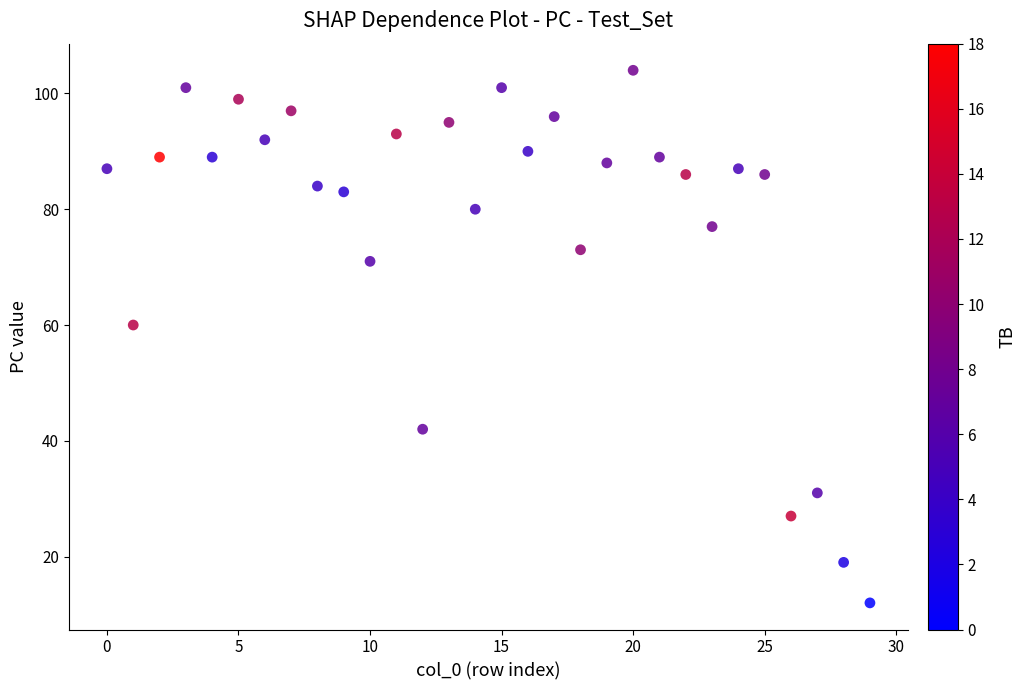

What Y value in the scatter plot is closest to 58?

60